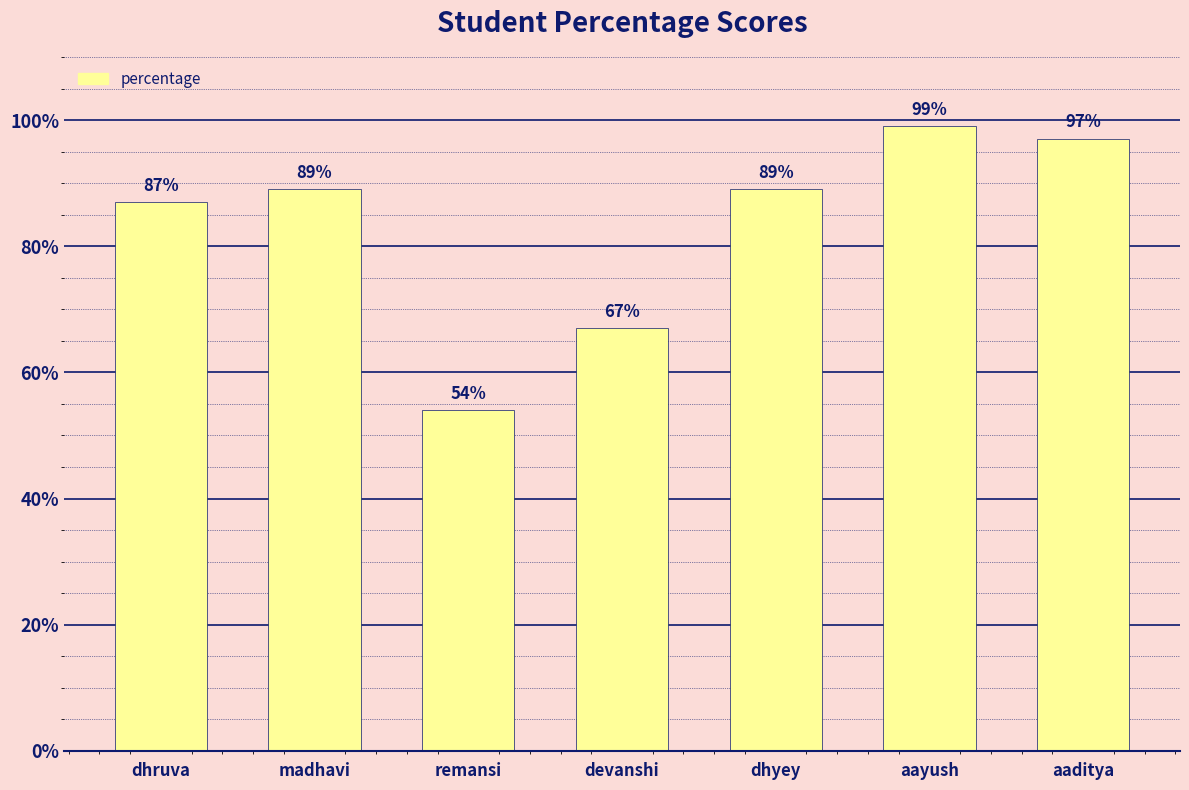

Are the bars grouped side by side (vs. stacked)?

No